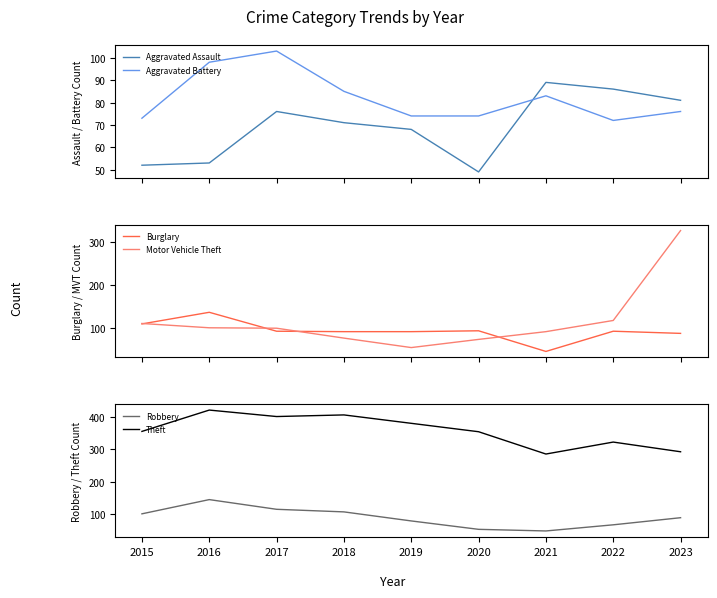

How many series are shown in this chart?

6